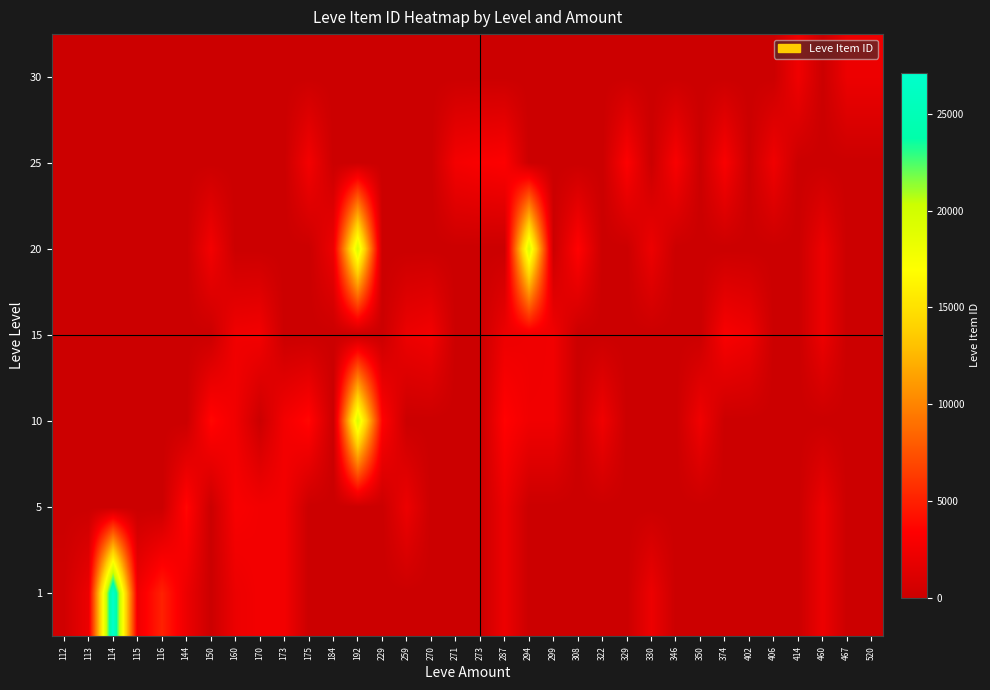

What is the difference between the highest and lowest values at 350?

2496.0